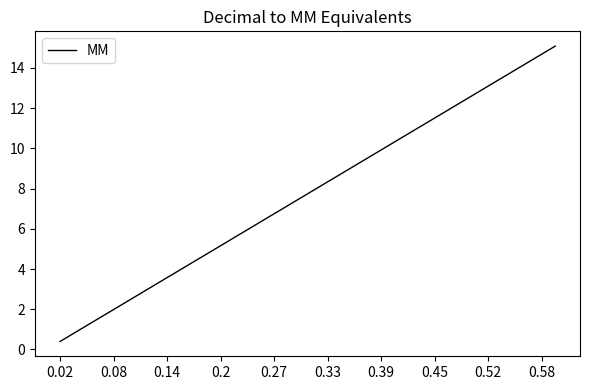

What is the smallest value displayed?

0.4